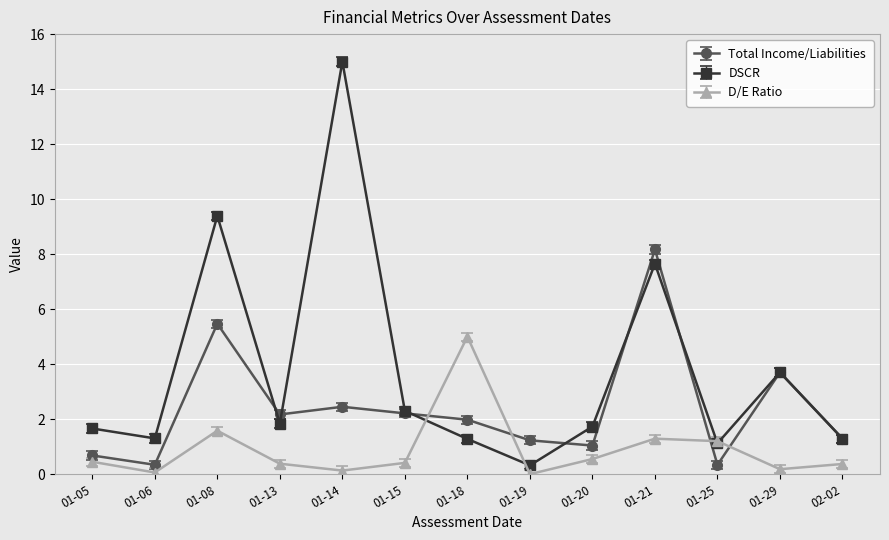

List the series in order of their overall mean, highest first.

DSCR, Total Income/Liabilities, D/E Ratio